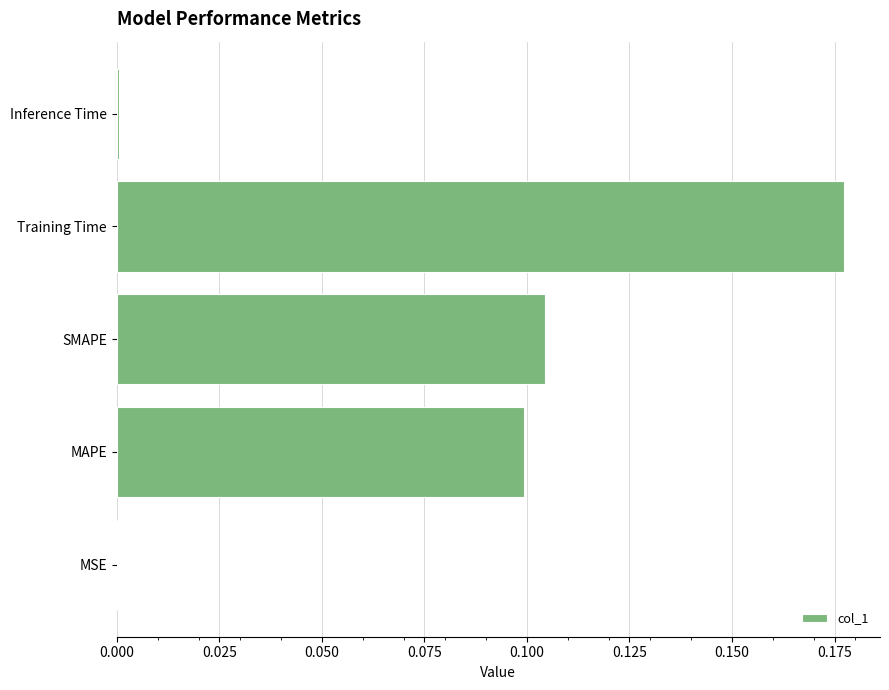

The value at SMAPE is 0.1. True or false?

True